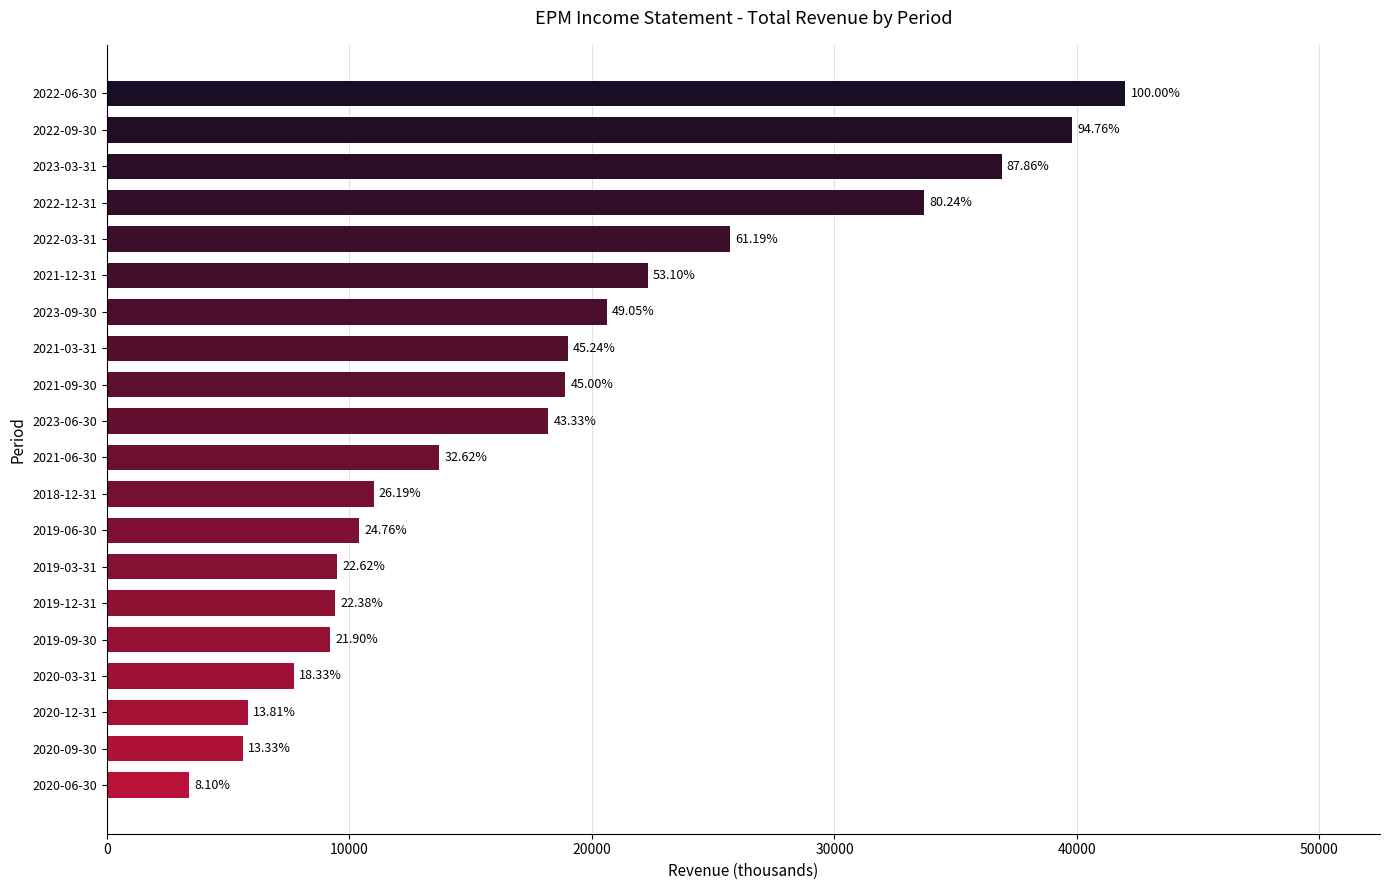

How many bars are there in total?

20